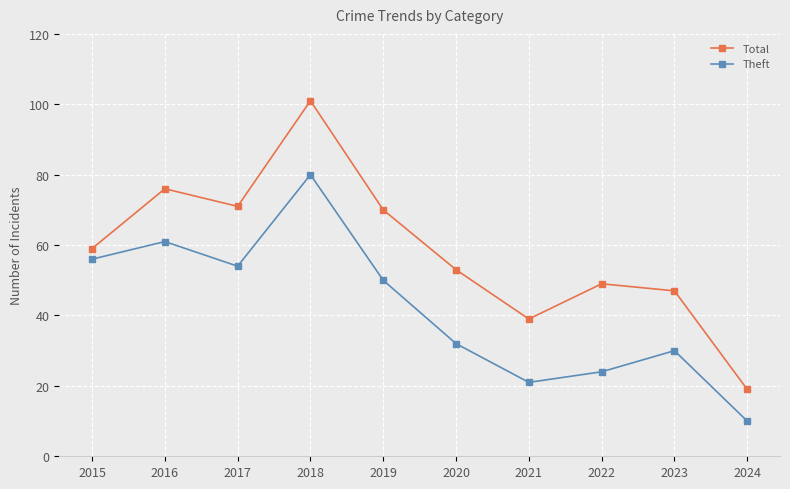

At which label does Theft first exceed 50?

2015